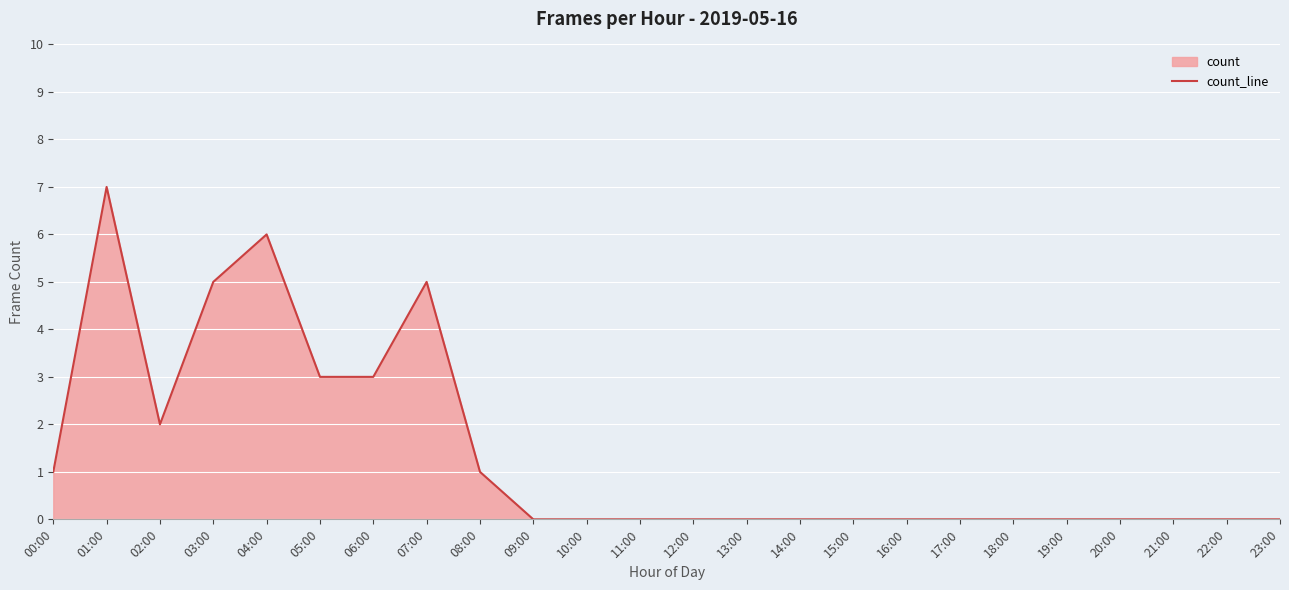

What is the difference between the maximum and second lowest values?

7